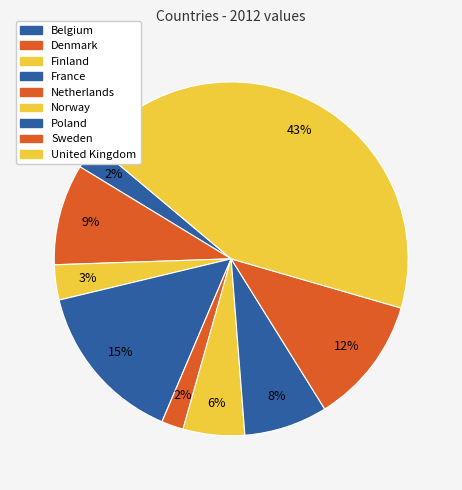

Is it true that Denmark is 1% of the pie?

False